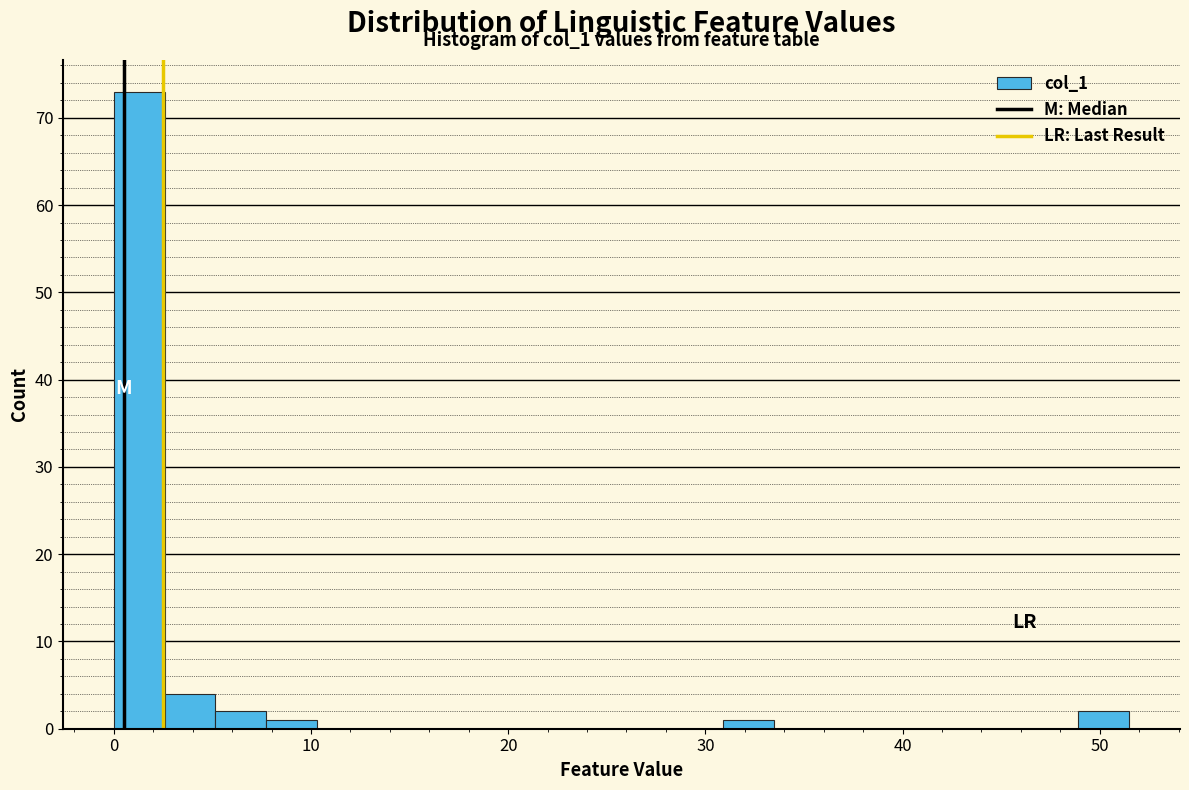

Around what value on the x-axis is the tallest bar? Give the approximate position of its centre, as read against the axis.

1